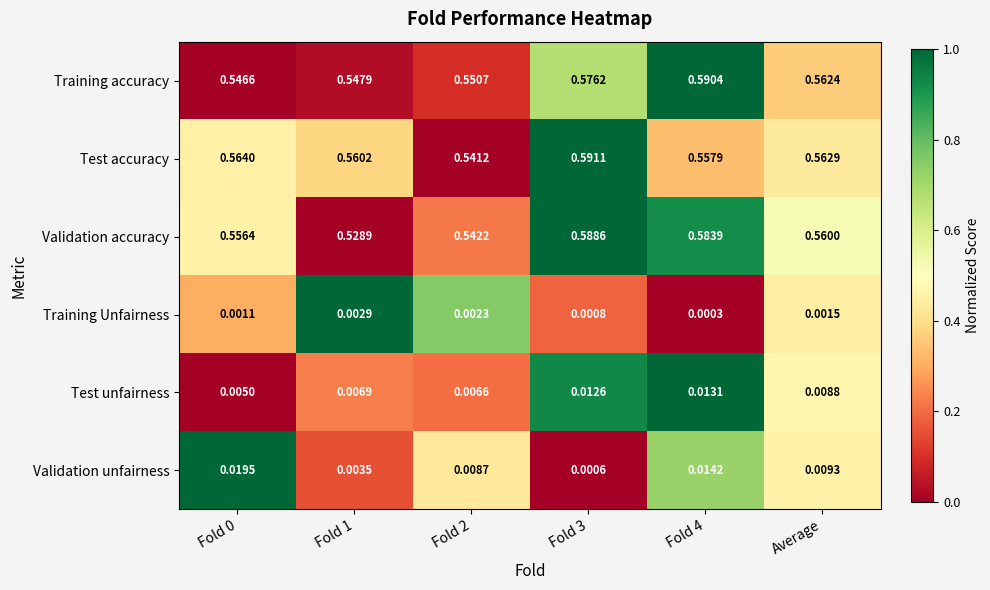

Which series has the widest spread of values?

Validation accuracy